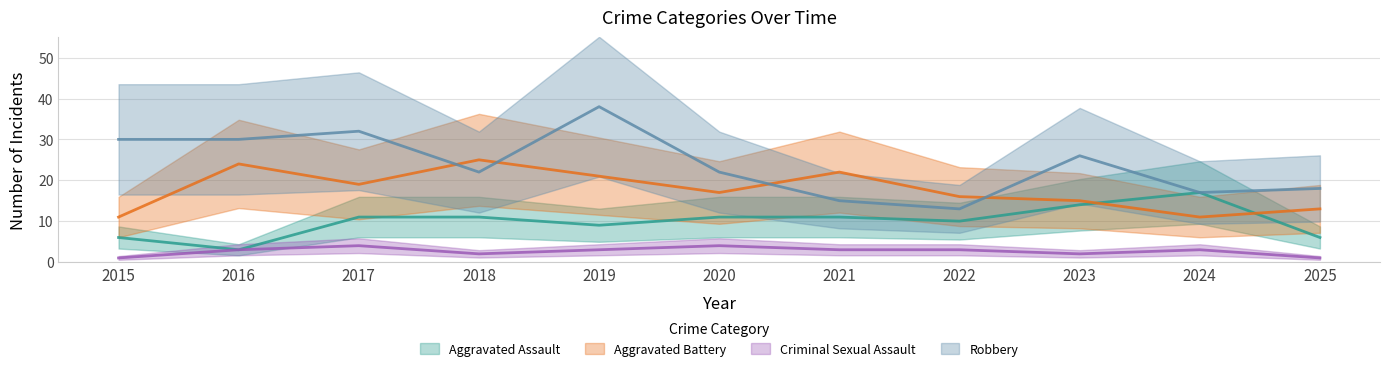

Is the value of Criminal Sexual Assault at 2022 greater than the value of Robbery at 2022?

No